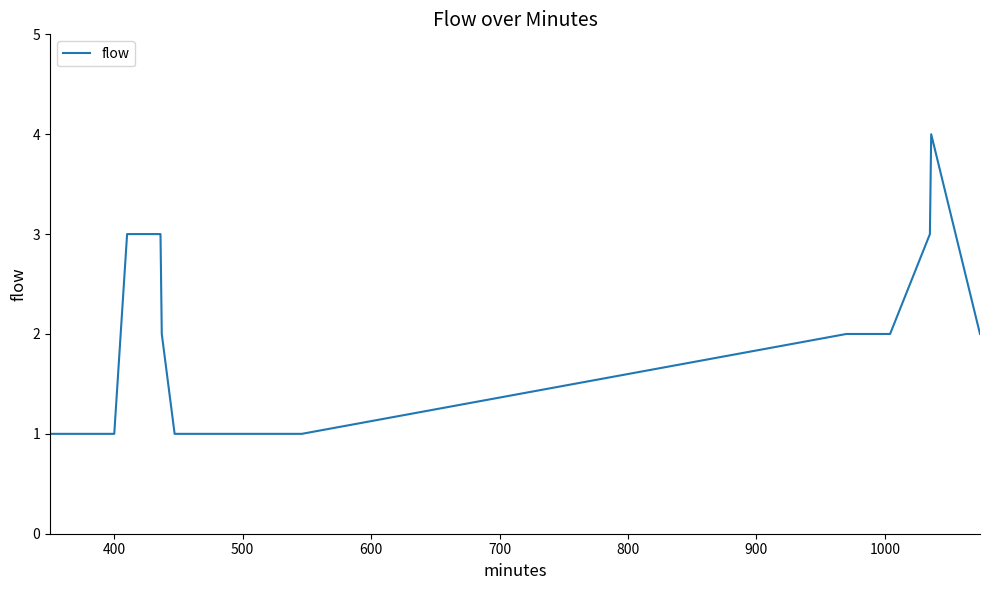

Count the number of categories in the chart.

22